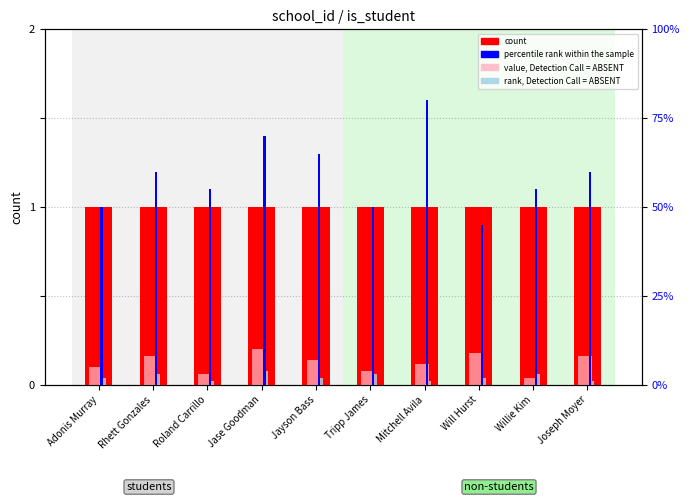

Reading right to left, what are all the values shown in this chart?

count: 1	1	1	1	1	1	1	1	1	1
percentile rank within the sample: 60	55	45	80	50	65	70	55	60	50
value, Detection Call = ABSENT: 8	2	9	6	4	7	10	3	8	5
rank, Detection Call = ABSENT: 1	3	2	1	3	2	4	1	3	2